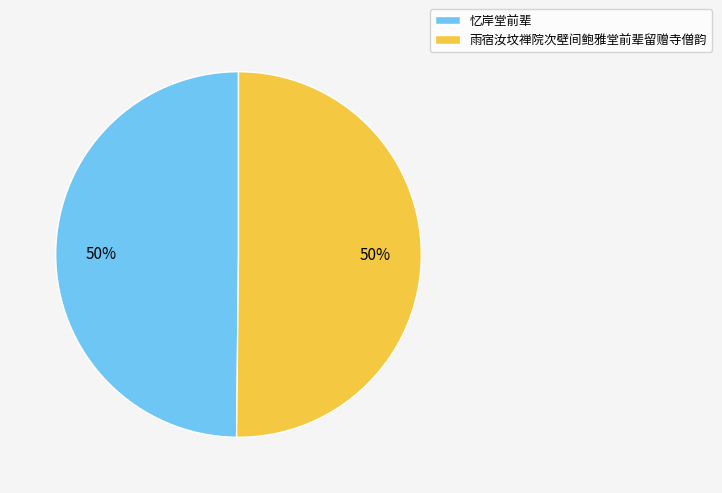

To the nearest percent, what is the combined percentage of 雨宿汝坟禅院次壁间鲍雅堂前辈留赠寺僧韵 and 忆岸堂前辈?

100%